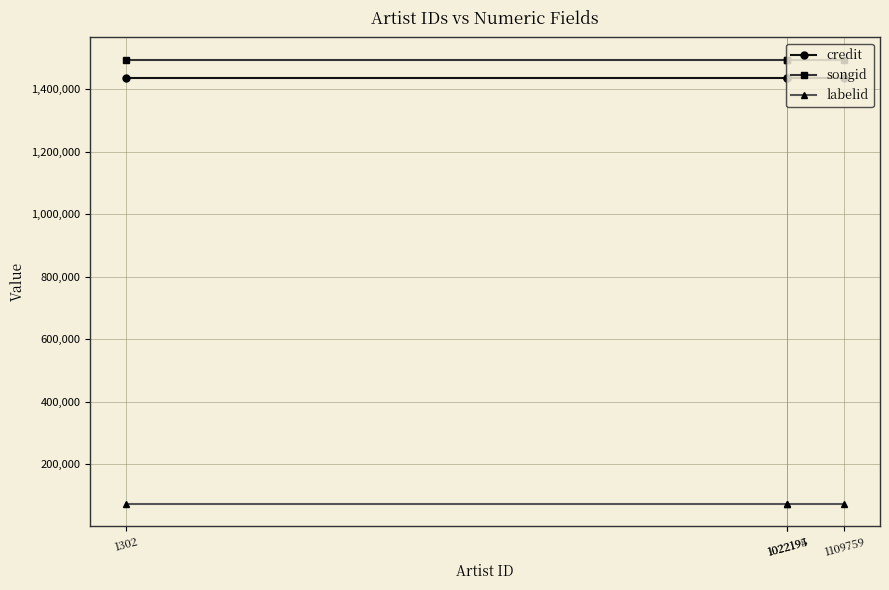

At how many categories does at least one series exceed 1219266?

4